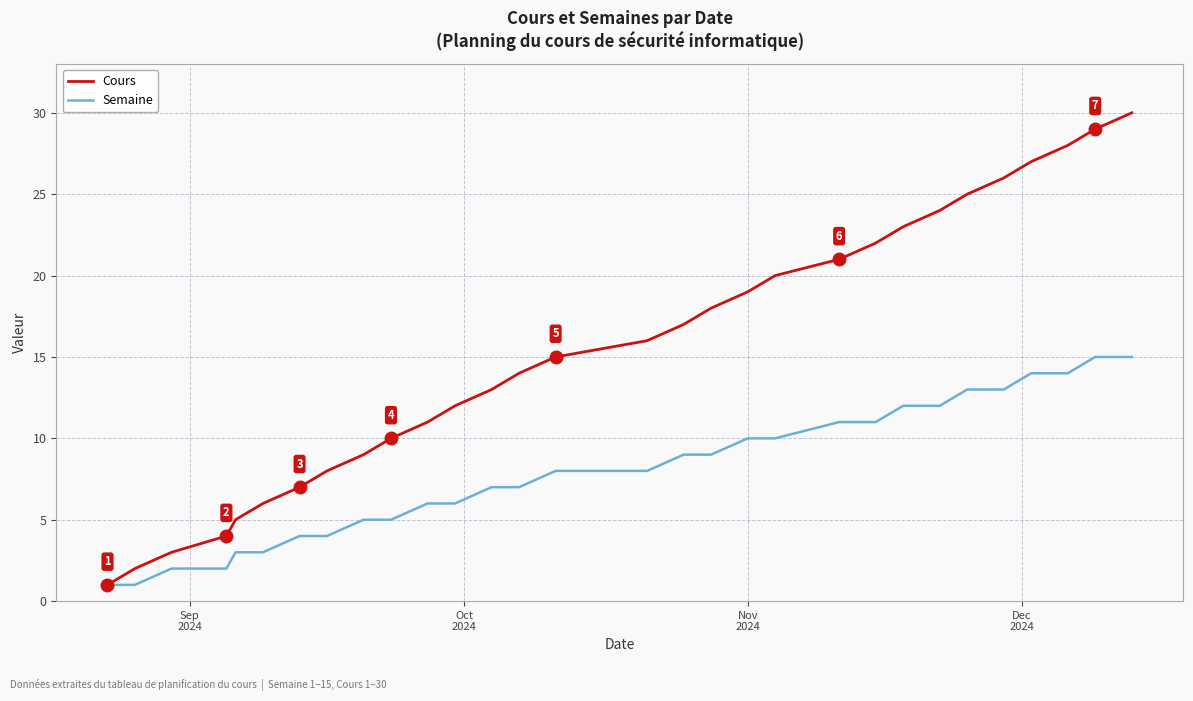

Reading left to right, list all the values displayed in this chart.

Cours: 1	2	3	4	5	6	7	8	9	10	11	12	13	14	15	16	17	18	19	20	21	22	23	24	25	26	27	28	29	30
Semaine: 1	1	2	2	3	3	4	4	5	5	6	6	7	7	8	8	9	9	10	10	11	11	12	12	13	13	14	14	15	15